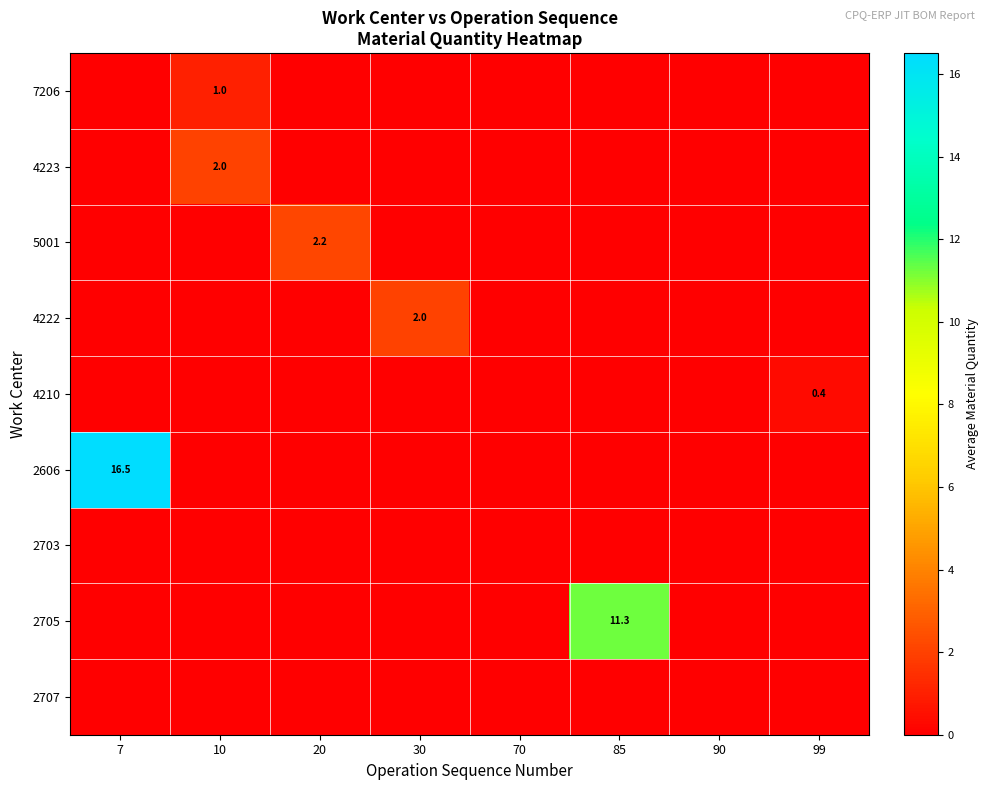

Where is 2707 nearest to the value 0?

7